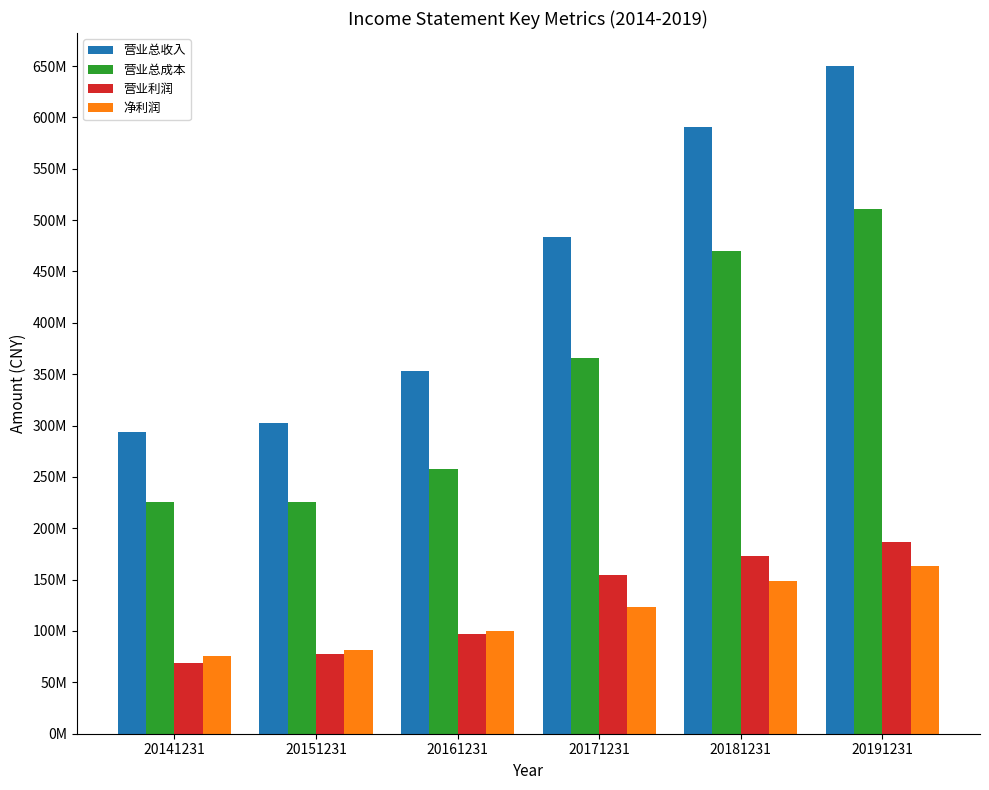

What are all the series names shown in the legend?

营业总收入, 营业总成本, 营业利润, 净利润